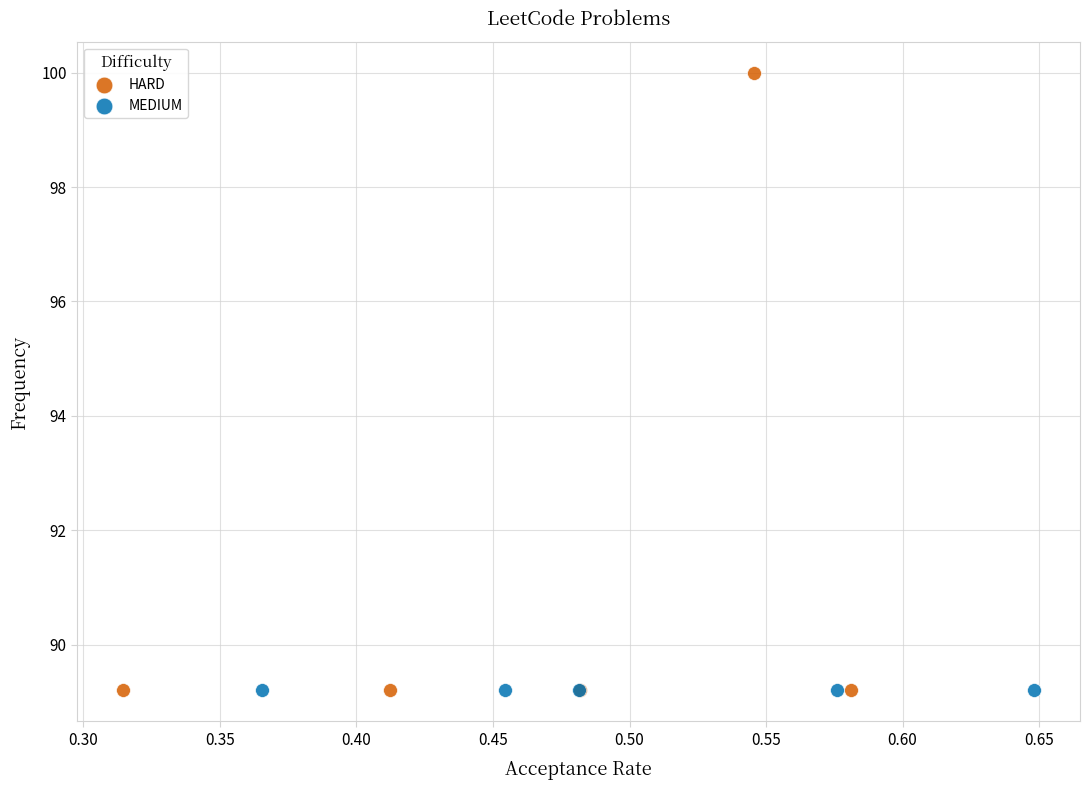

Which series contains the highest Y value?

HARD